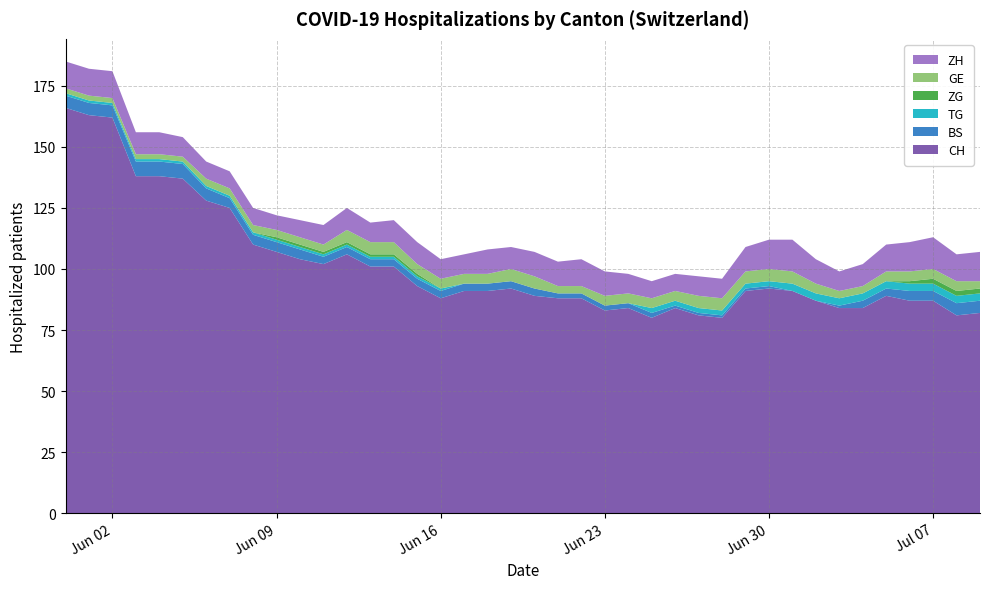

Reading left to right, extract all data points from this chart.

CH: 166	163	162	138	138	137	128	125	110	107	104	102	106	101	101	93	88	91	91	92	89	88	88	83	84	80	84	81	80	91	92	91	87	84	84	89	87	87	81	82
BS: 5	5	5	6	6	6	5	4	4	4	4	3	3	3	3	3	3	3	3	3	3	2	2	2	2	2	1	1	1	1	1	0	0	1	3	3	4	4	5	5
TG: 1	1	1	1	1	1	1	1	1	1	1	1	1	1	1	1	1	0	0	0	0	0	0	0	0	2	2	2	2	2	2	3	3	3	3	3	3	3	3	3
ZG: 0	0	0	0	0	0	0	0	0	1	1	1	1	1	1	1	0	0	0	0	0	0	0	0	0	0	0	0	0	0	0	0	0	0	0	0	1	2	2	2
GE: 2	2	2	2	2	2	3	3	3	3	3	3	5	5	5	4	4	4	4	5	5	3	3	4	4	4	4	5	5	5	5	5	4	3	3	4	4	4	4	3
ZH: 11	11	11	9	9	8	7	7	7	6	7	8	9	8	9	9	8	8	10	9	10	10	11	10	8	7	7	8	8	10	12	13	10	8	9	11	12	13	11	12